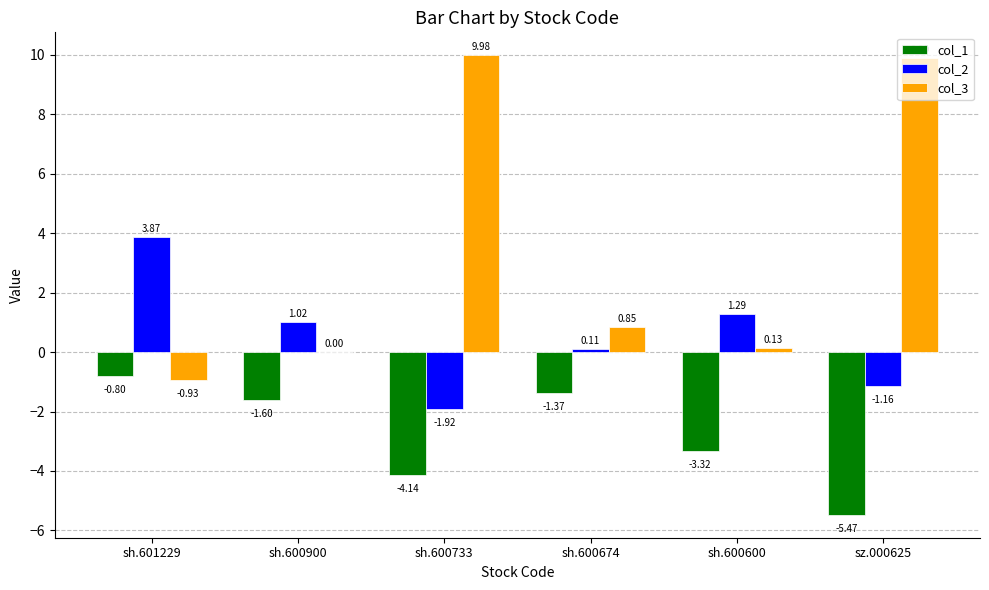

What is the total value across all series at sh.600674?

-0.4